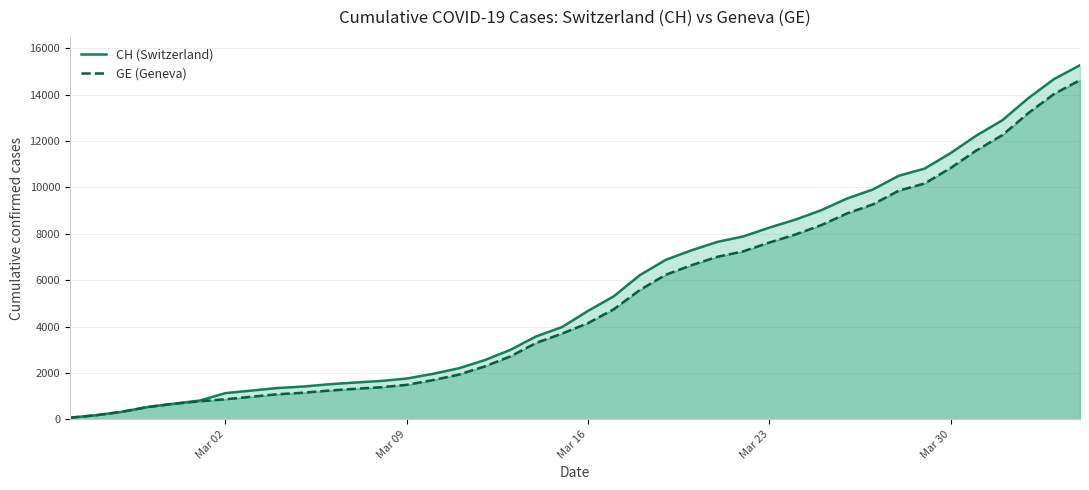

How many values in the CH (Switzerland) series are below 4674?

20